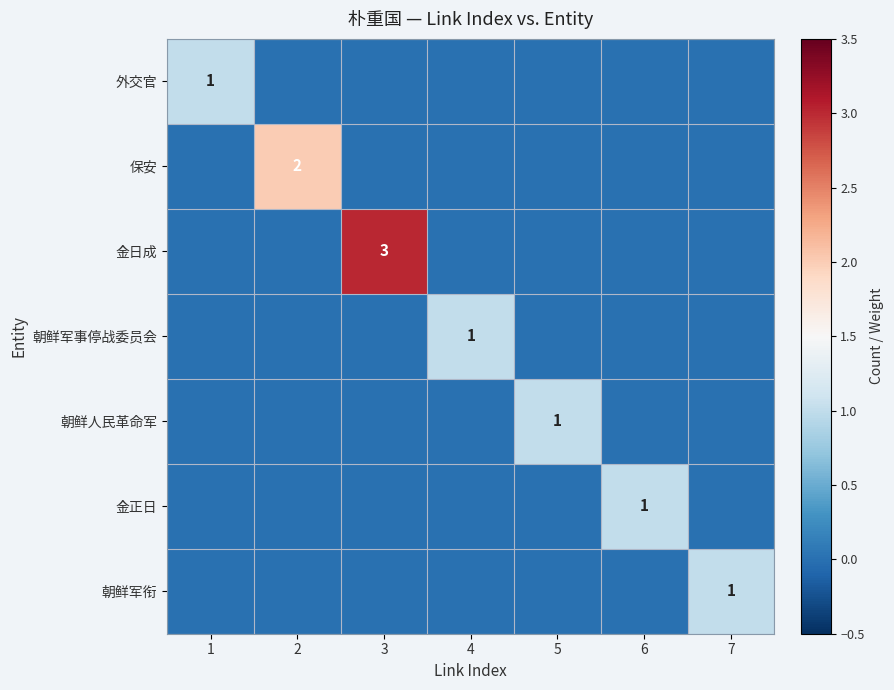

Is it true that 朝鲜军事停战委员会 equals 1 at 4?

True